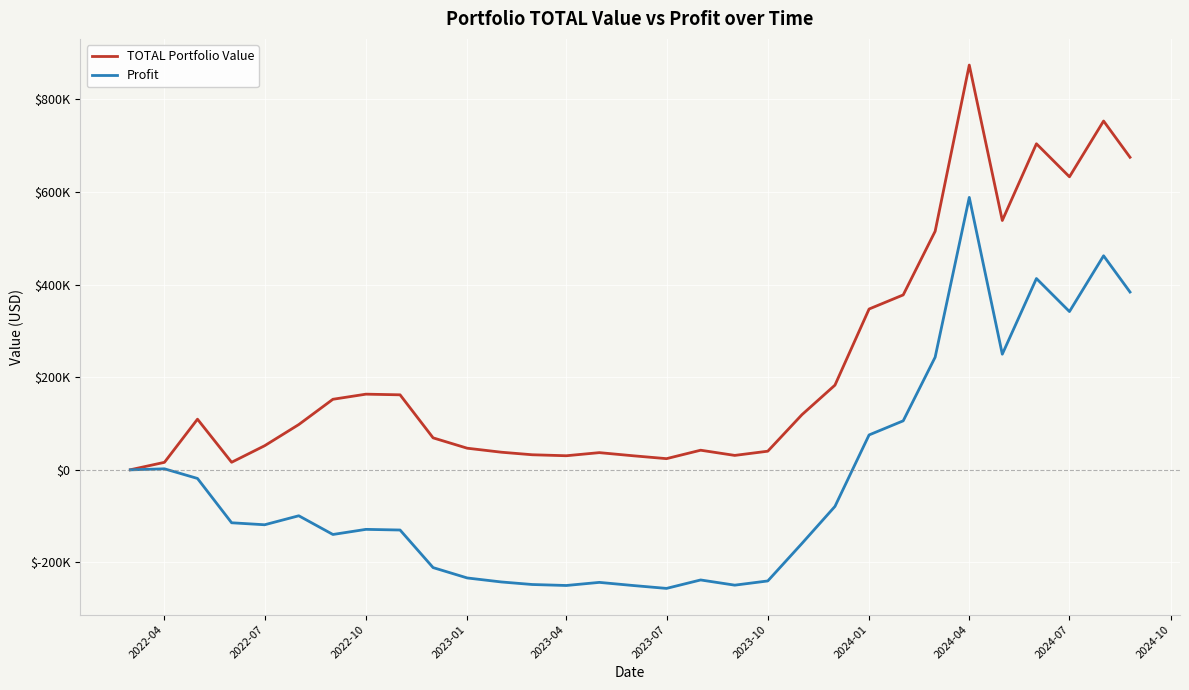

Does the chart display data point markers on the line(s)?

No